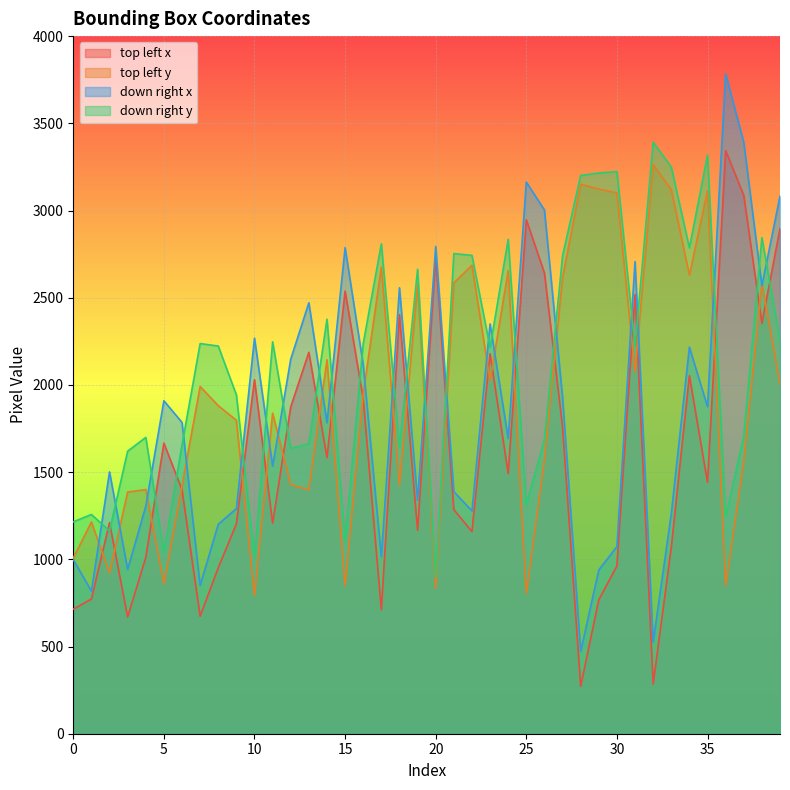

Where is the first local minimum for top left x?

3